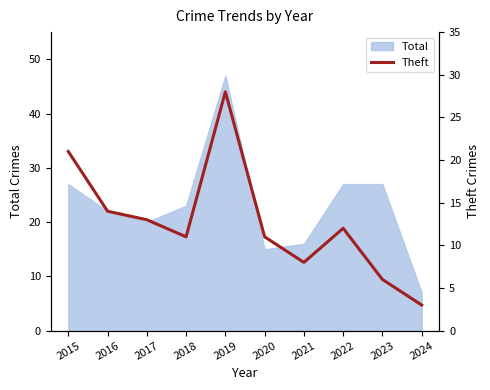

The value of Total at 2019 is 69. True or false?

False